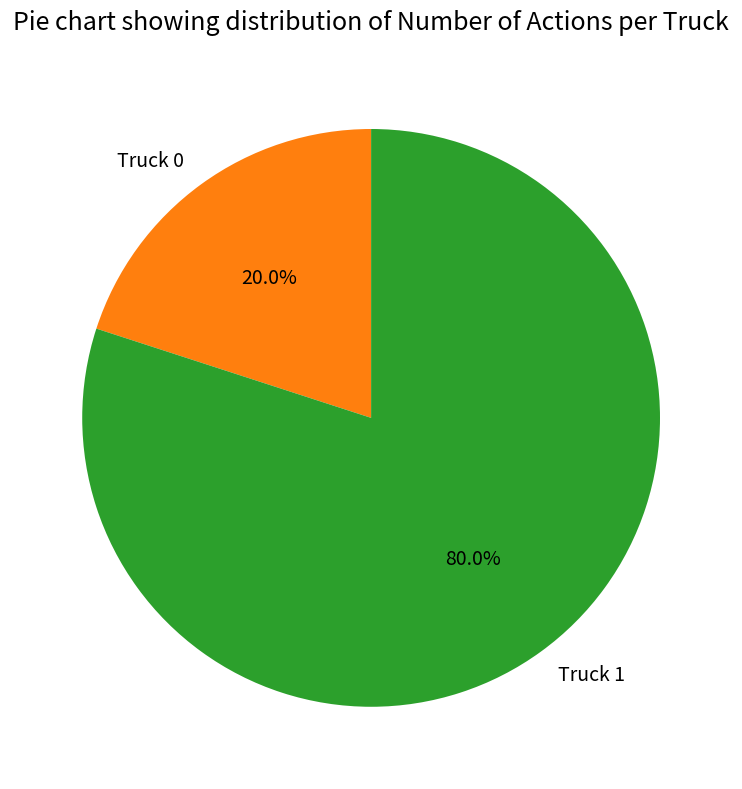

To the nearest percent, what percentage of the pie is Truck 1?

80%